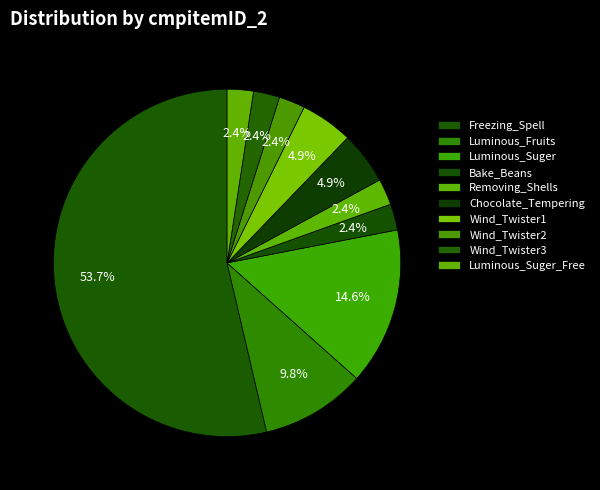

Between Freezing_Spell and Wind_Twister2, which is larger?

Freezing_Spell